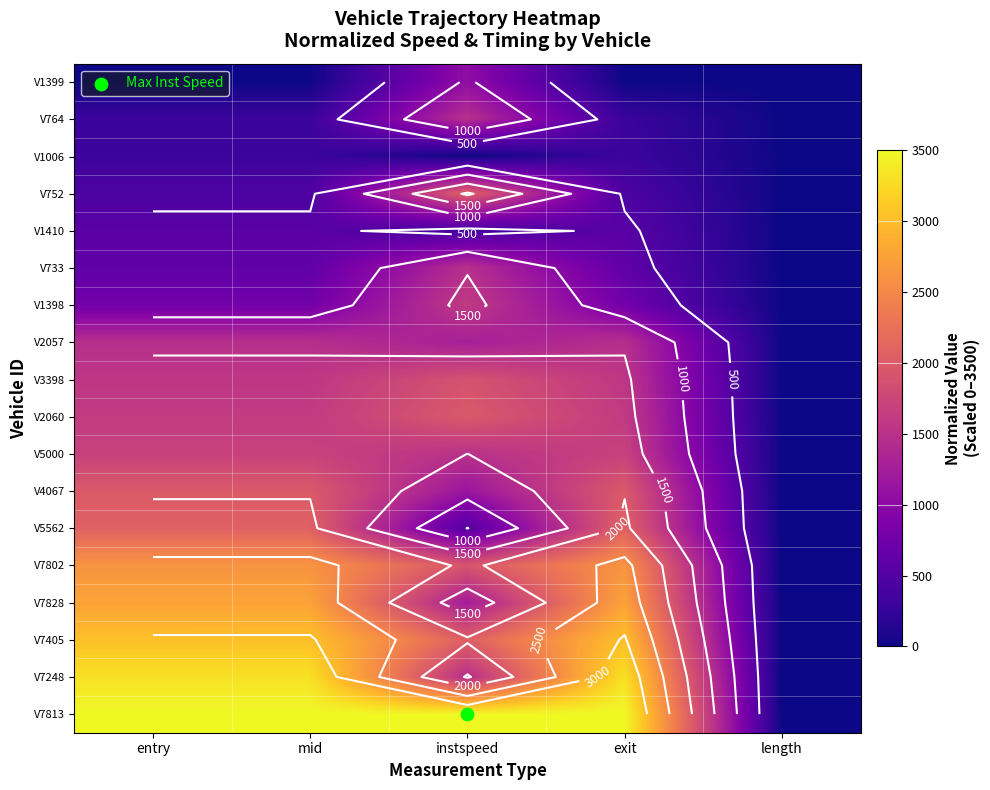

The value of V2057 at mid is 1465.7. True or false?

True